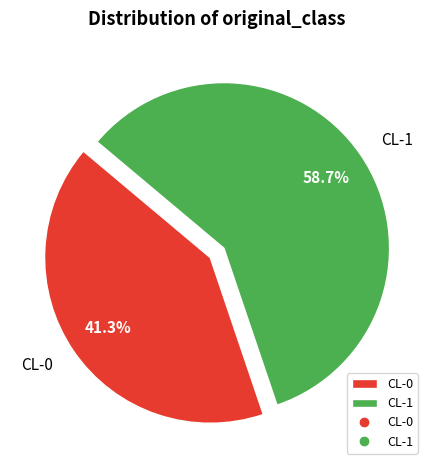

Which slice is the smallest?

CL-0